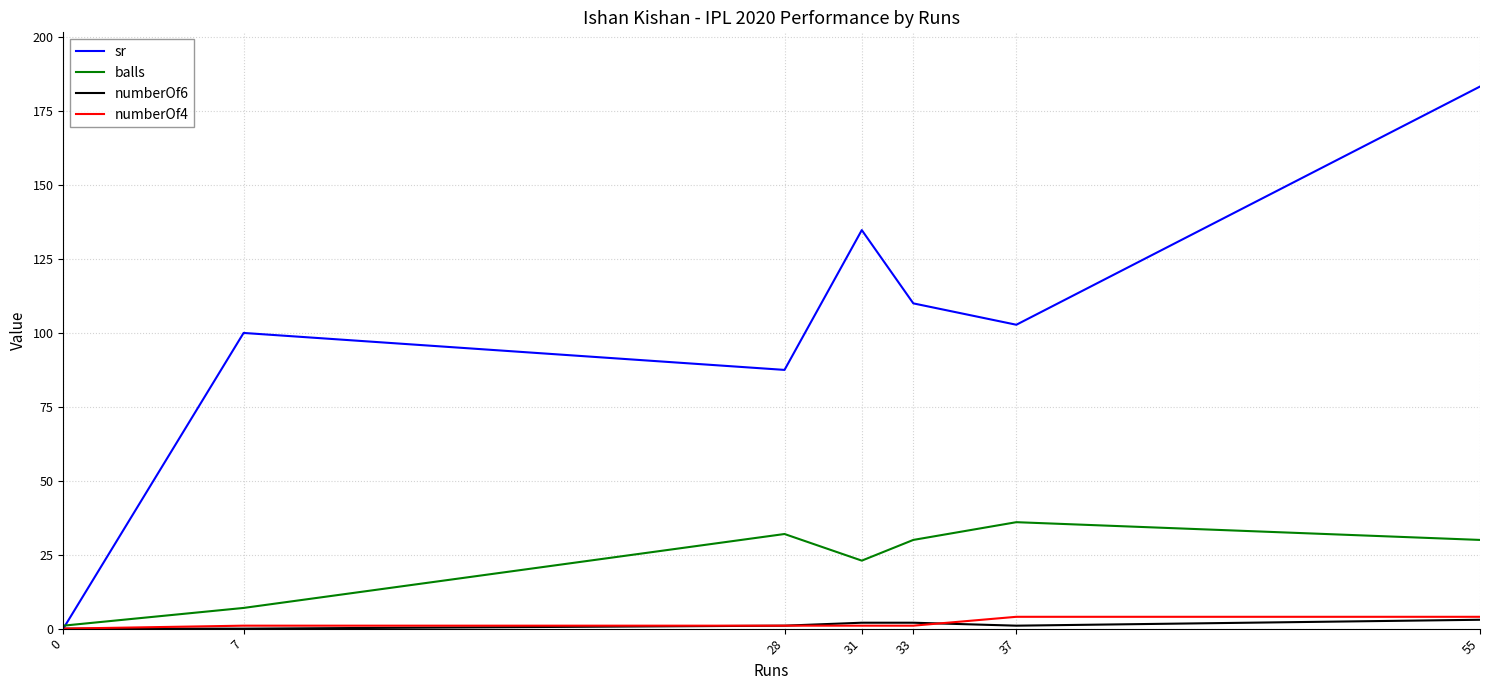

Which series has the largest range (max minus min)?

sr